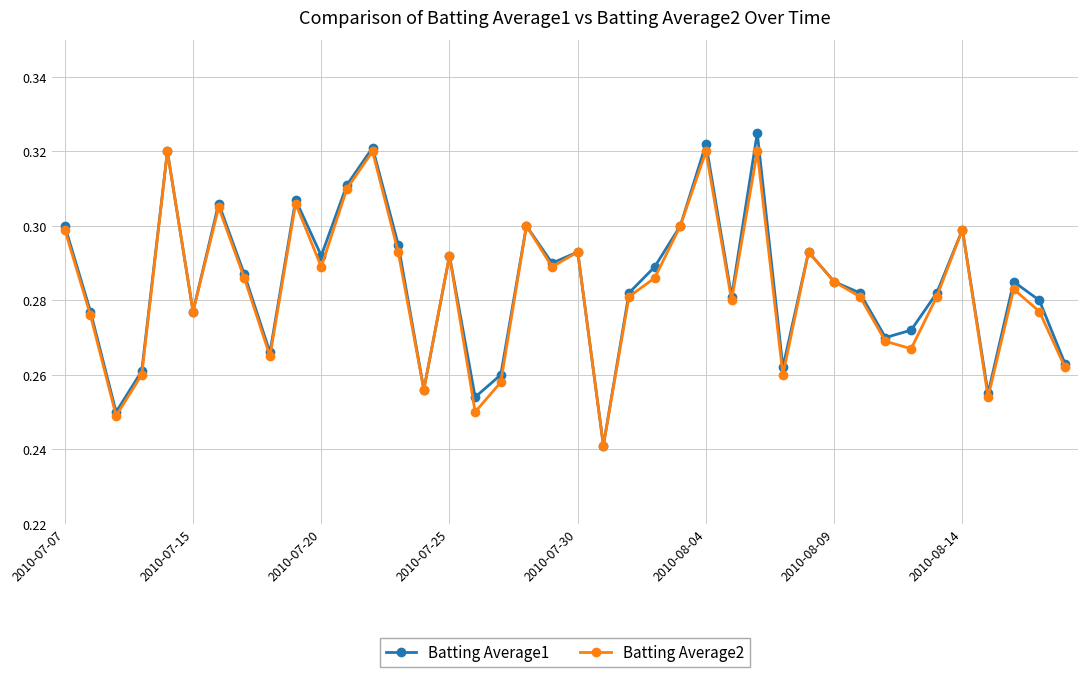

True or false: Batting Average2 has more than 0 points higher than both neighbors.

True